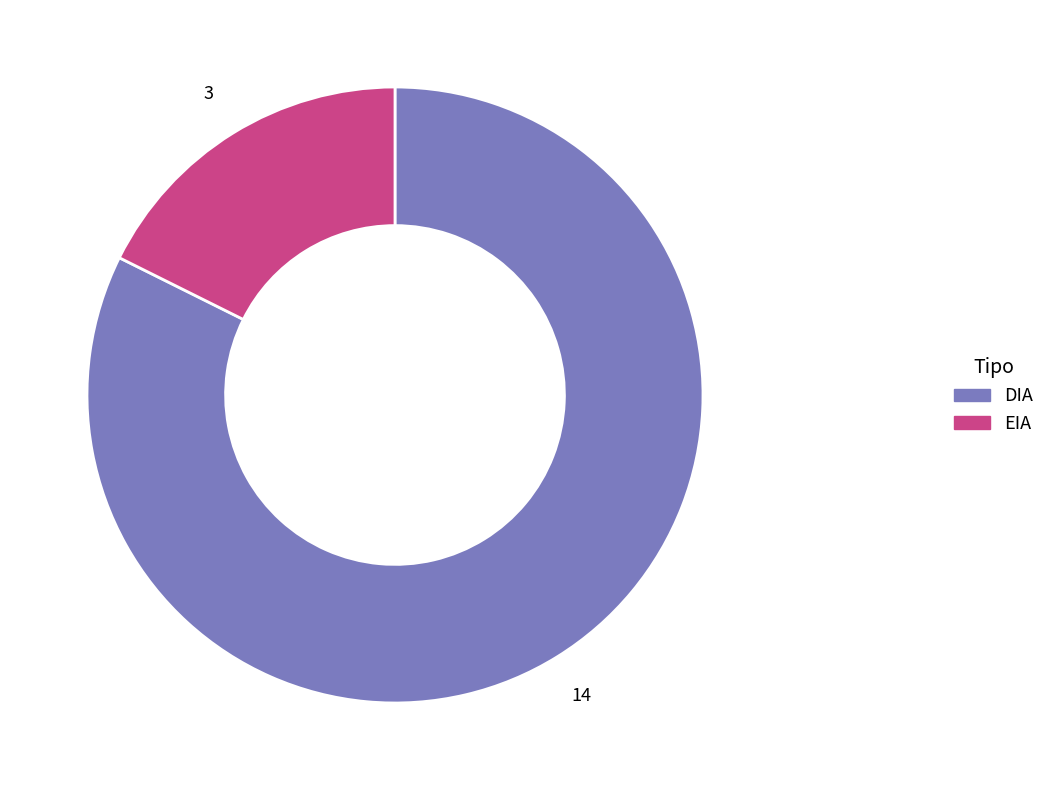

What is the ratio of the value at DIA to the value at EIA?

4.7